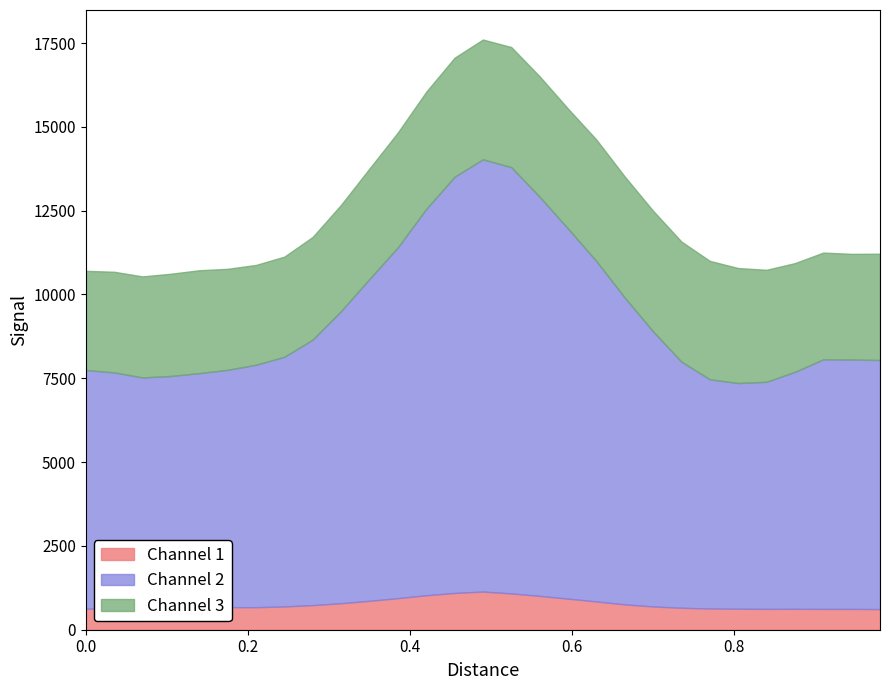

Rank the series at 9 from highest to lowest value.

Channel 2, Channel 3, Channel 1